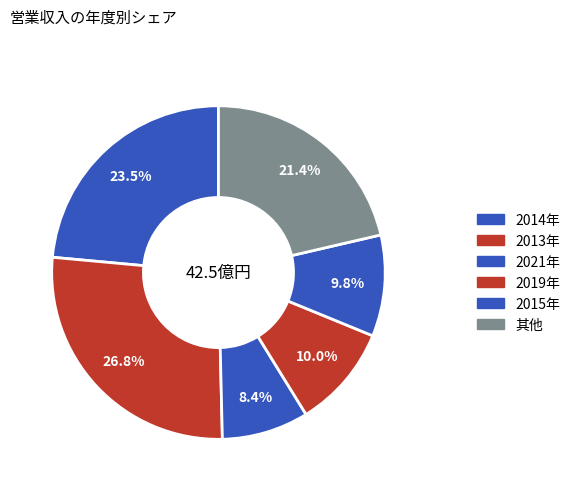

What is the largest slice in the pie chart?

2013